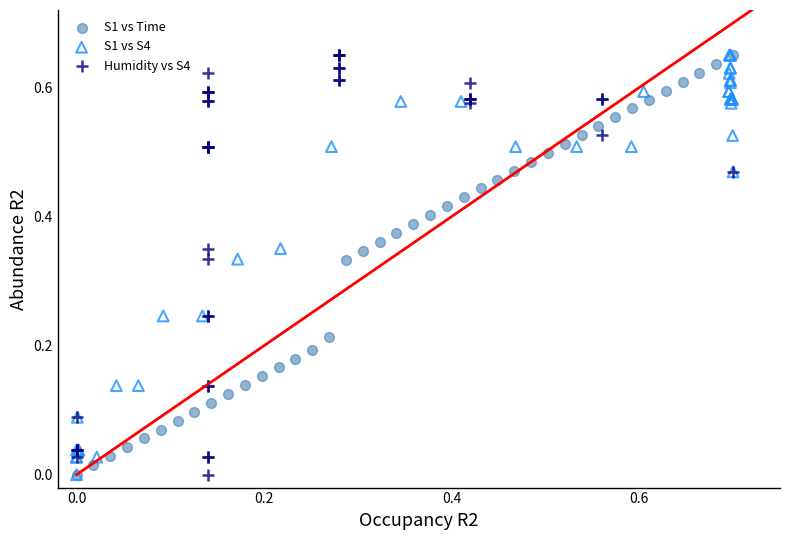

What are all the series names shown in the legend?

S1 vs Time, S1 vs S4, Humidity vs S4